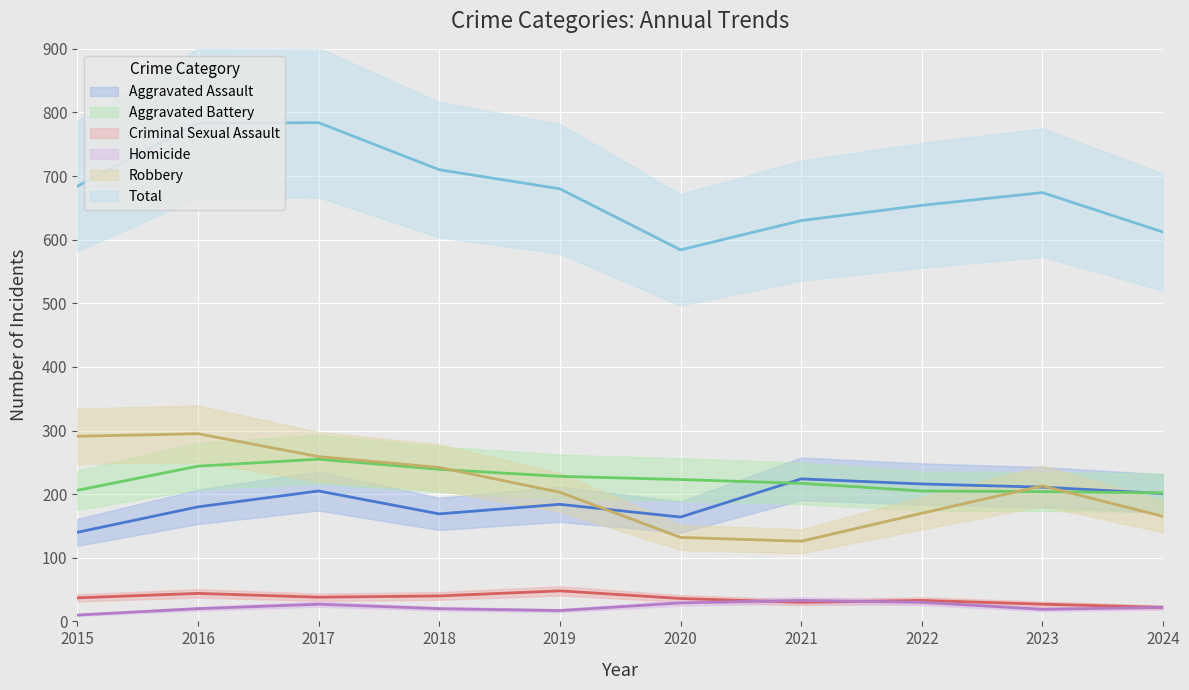

Reading right to left, what are all the values shown in this chart?

Aggravated Assault: 2024=201	2023=211	2022=216	2021=224	2020=164	2019=184	2018=169	2017=205	2016=180	2015=140
Aggravated Battery: 2024=202	2023=204	2022=205	2021=217	2020=223	2019=228	2018=239	2017=255	2016=244	2015=206
Criminal Sexual Assault: 2024=22	2023=27	2022=33	2021=30	2020=36	2019=48	2018=40	2017=38	2016=44	2015=37
Homicide: 2024=22	2023=19	2022=30	2021=33	2020=29	2019=17	2018=20	2017=27	2016=20	2015=10
Robbery: 2024=165	2023=213	2022=170	2021=126	2020=132	2019=203	2018=242	2017=259	2016=295	2015=291
Total: 2024=612	2023=674	2022=654	2021=630	2020=584	2019=680	2018=710	2017=784	2016=783	2015=684